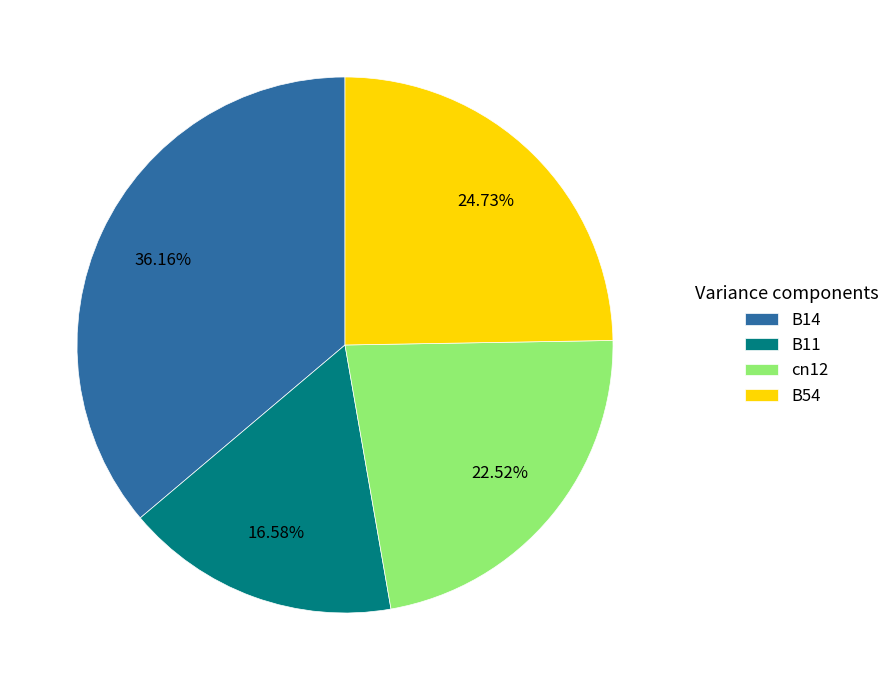

Count the number of slices in the pie.

4